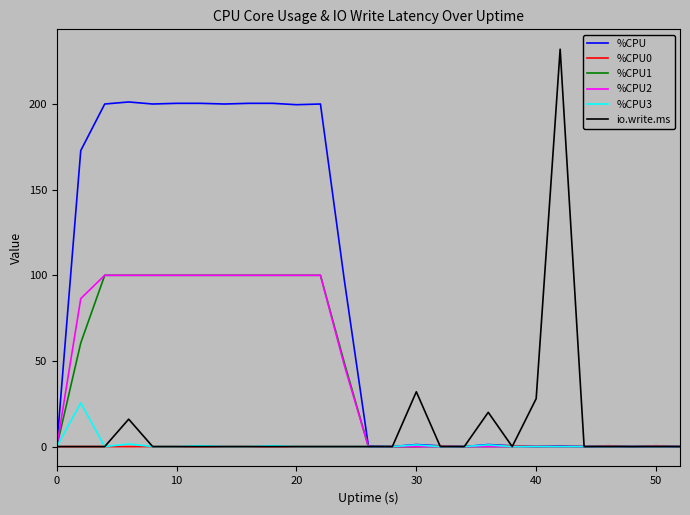

Which series has the largest total across all categories?

%CPU